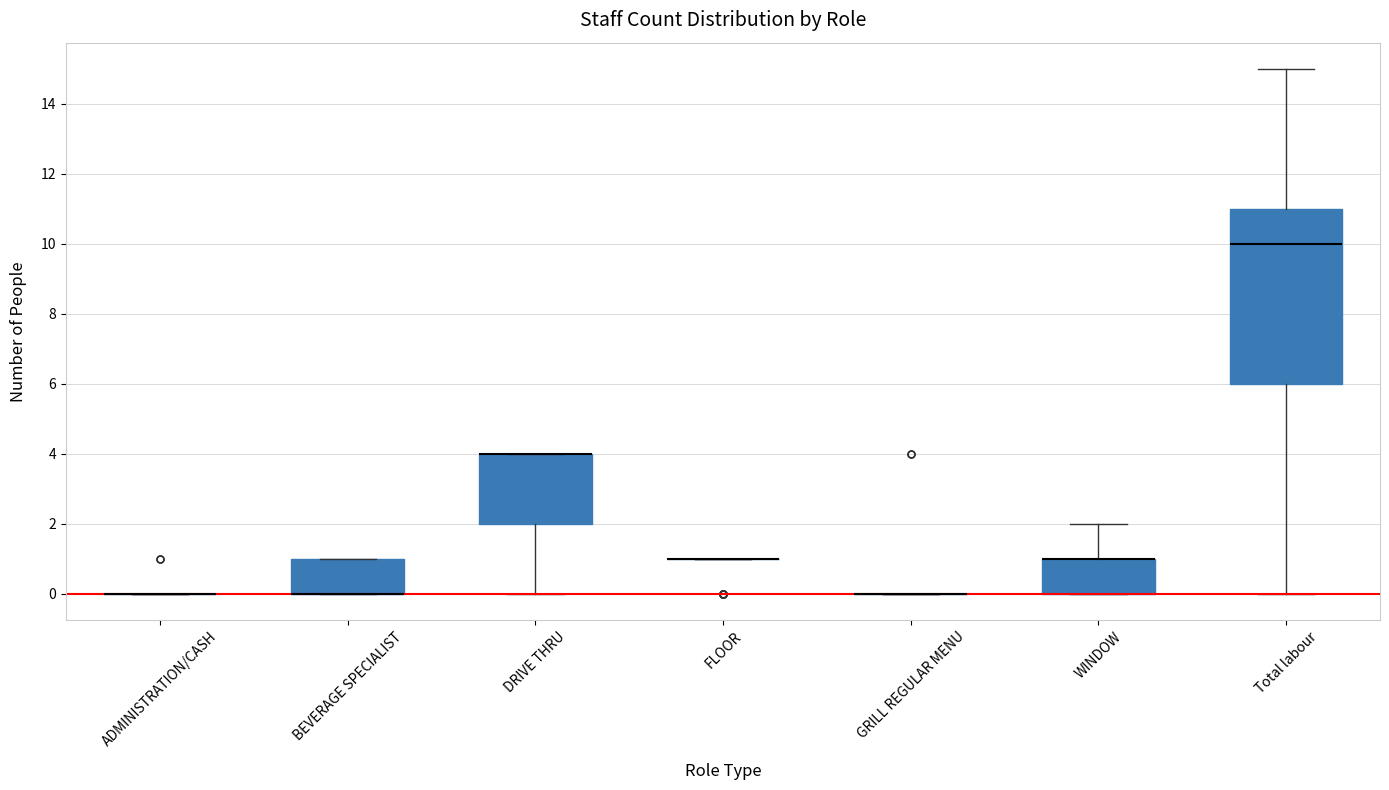

Where is the lower edge of the box for Total labour on the y-axis? The values are not printed on the chart, so give them approximately, as read against the axis.

6